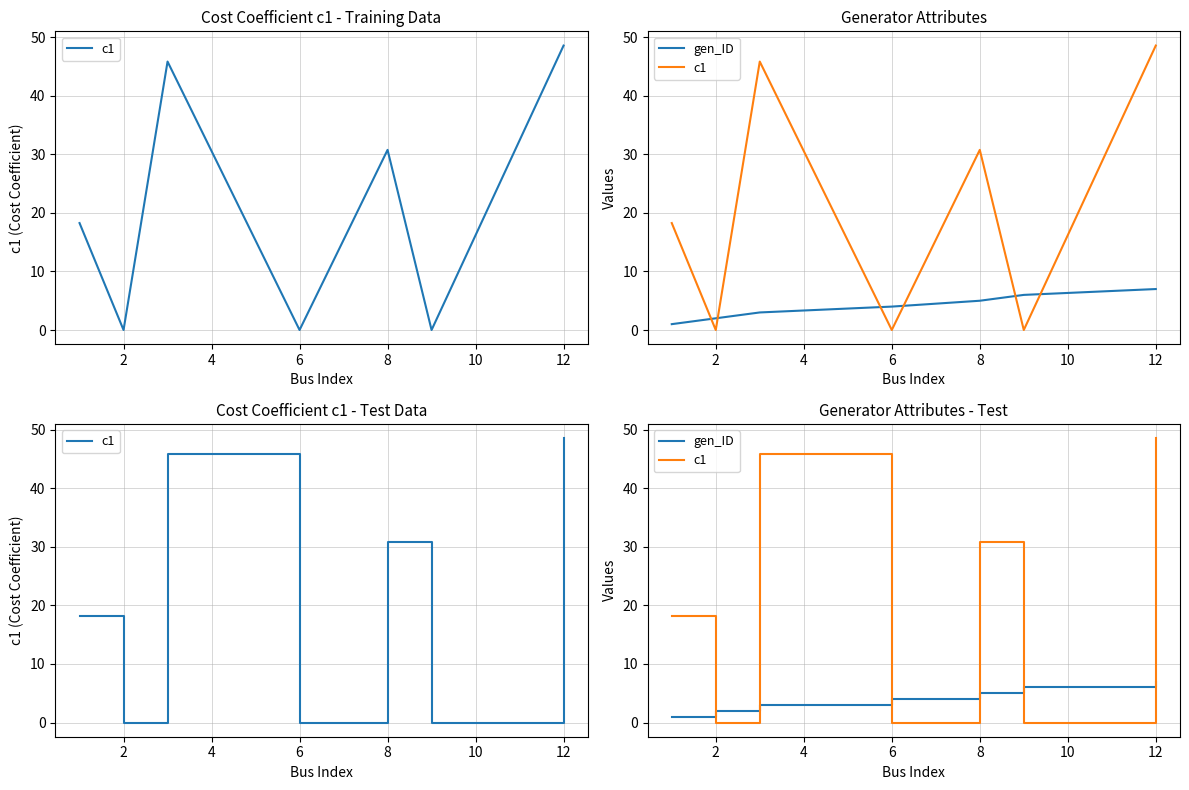

Which series has the largest range (max minus min)?

c1